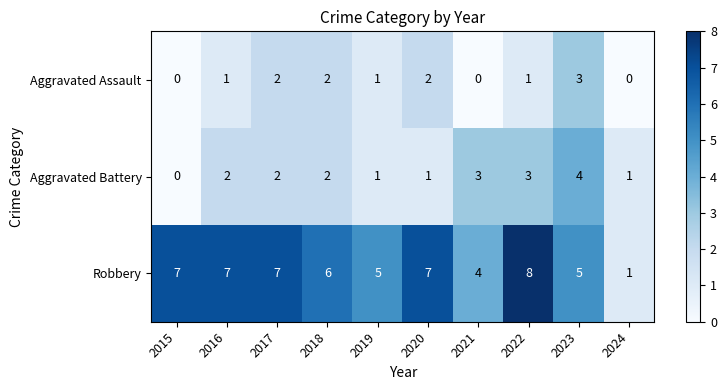

What is the sum of the Aggravated Assault values at 2023 and 2024?

3